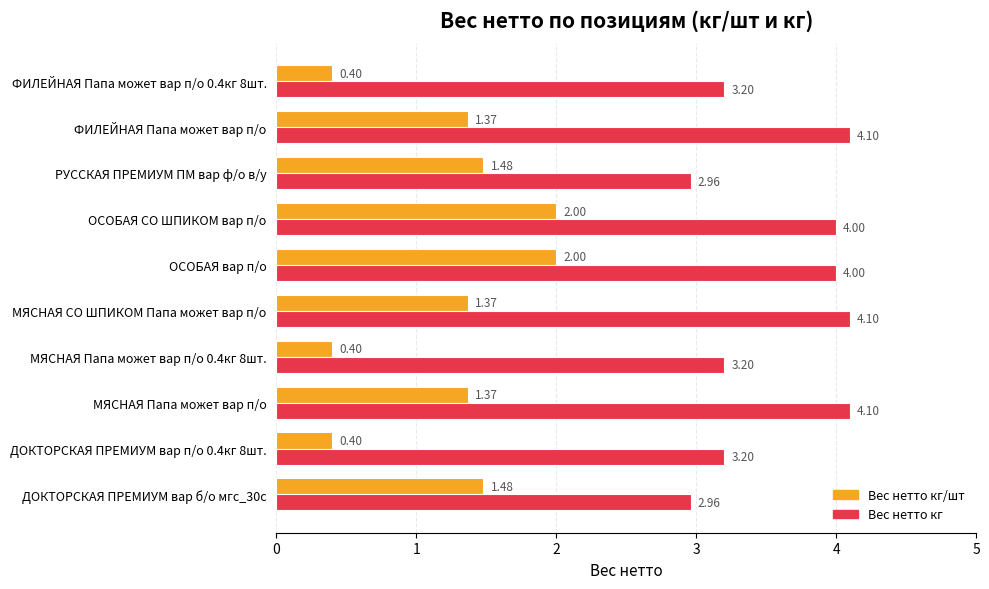

What is the greatest value displayed?

4.1